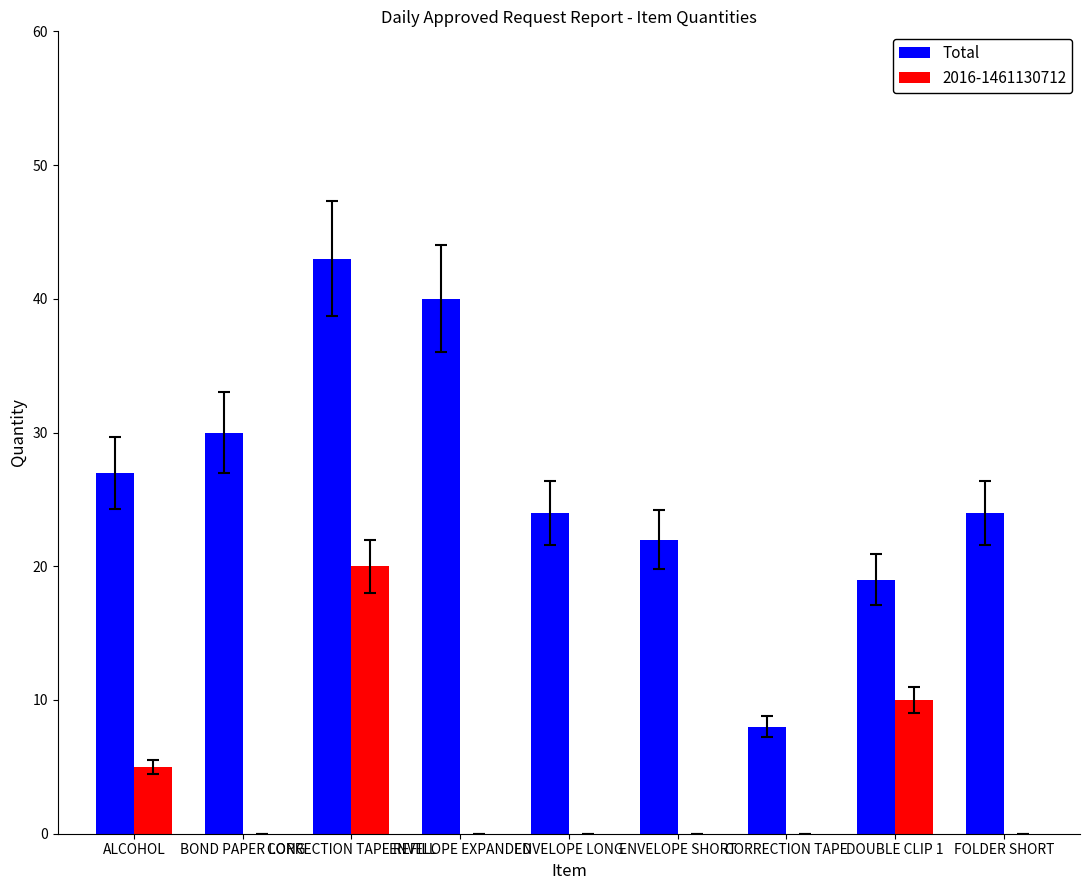

How many data points does each series have?

9